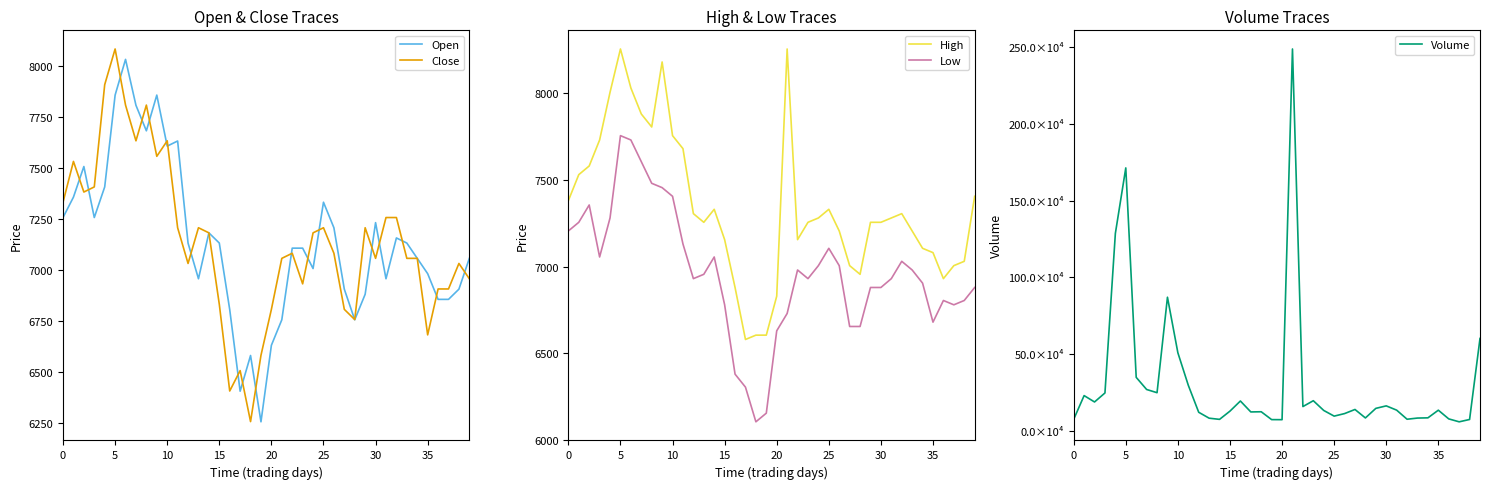

True or false: High has more than 0 points higher than both neighbors.

True